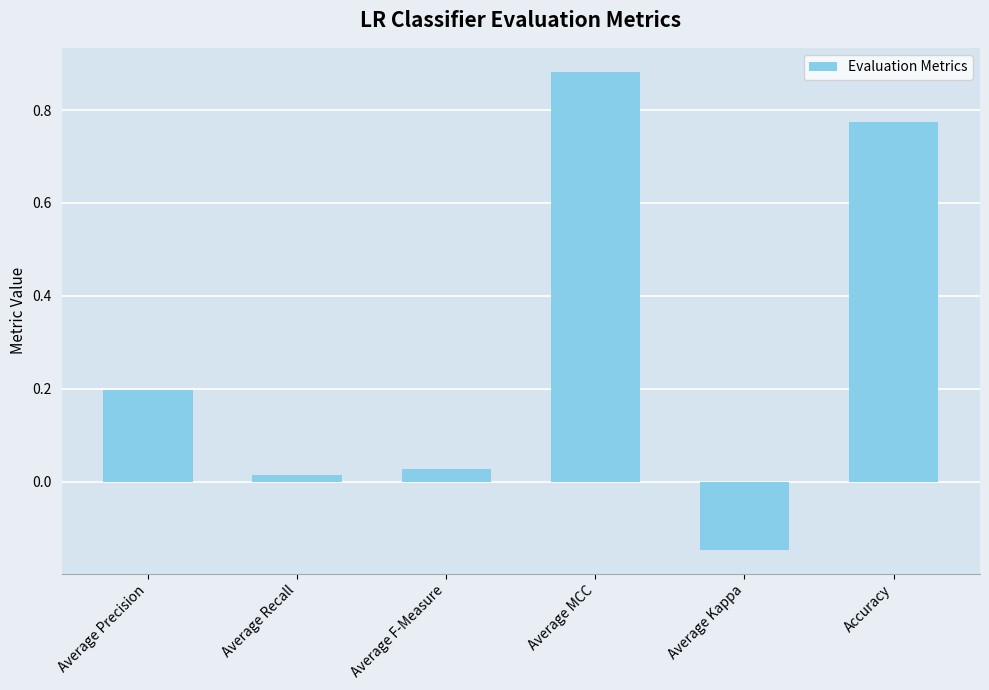

Are the bars horizontal?

No